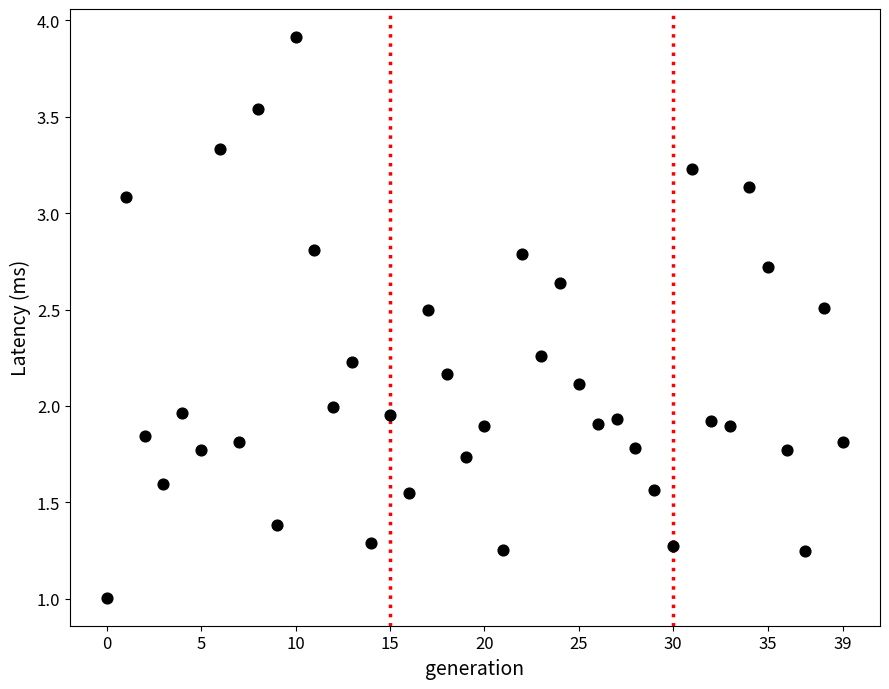

What is the range of Y values (max minus min)?

2.9